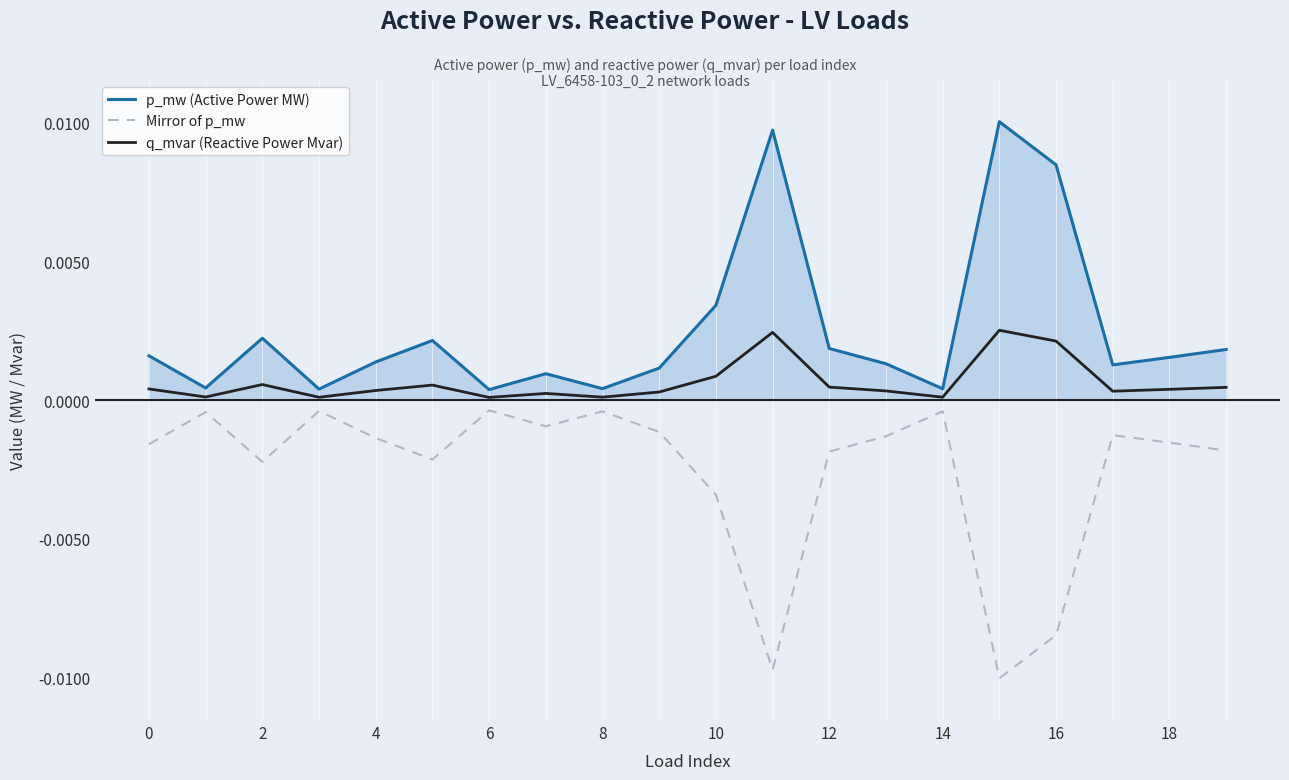

Which series has the largest total across all categories?

p_mw (Active Power MW)